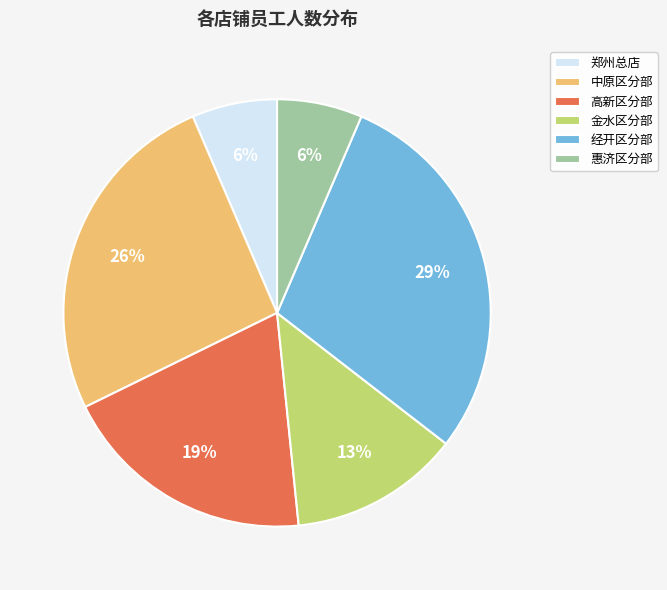

To the nearest percent, what is the difference between the 惠济区分部 and 经开区分部 slice percentages?

23%